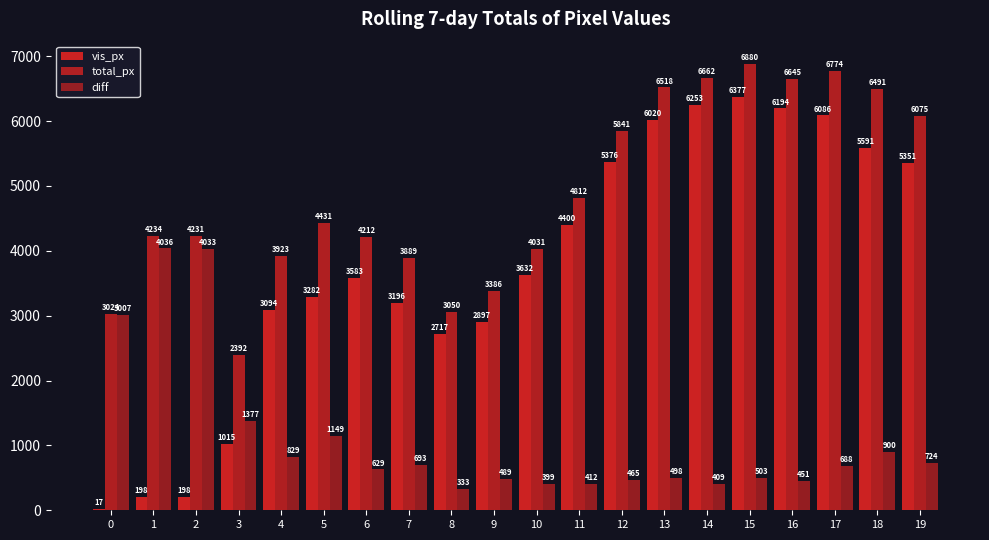

Is it true that diff equals 829 at 4?

True